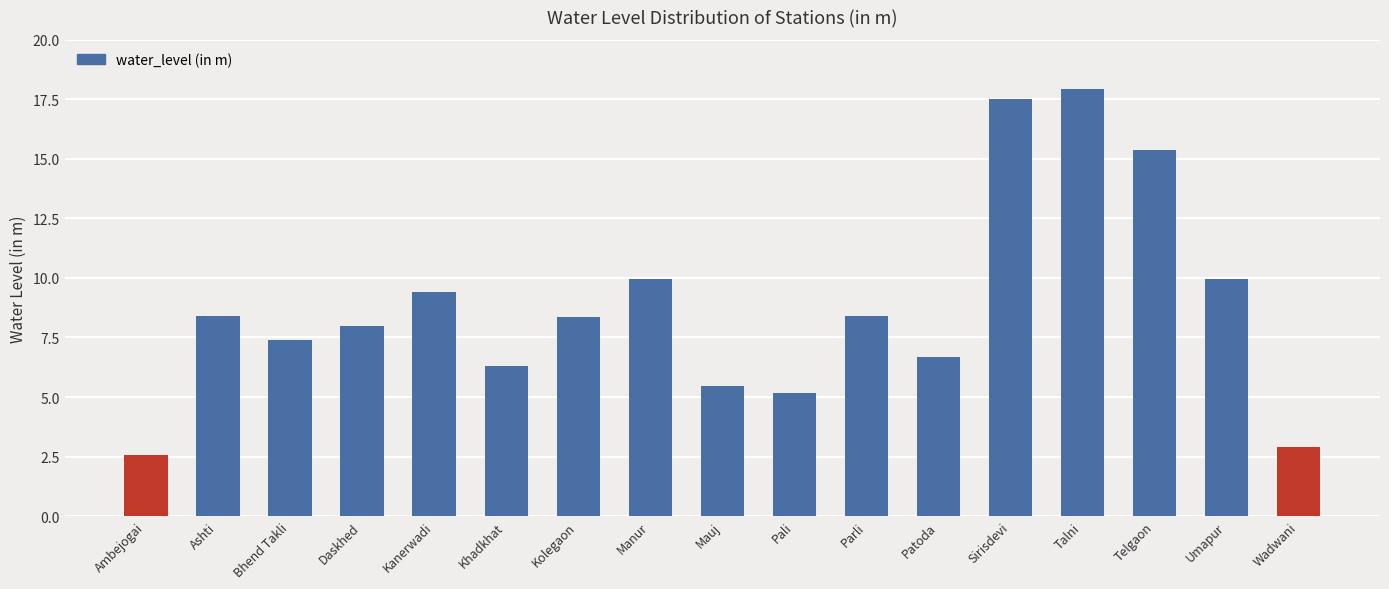

Are the bars grouped side by side (vs. stacked)?

No